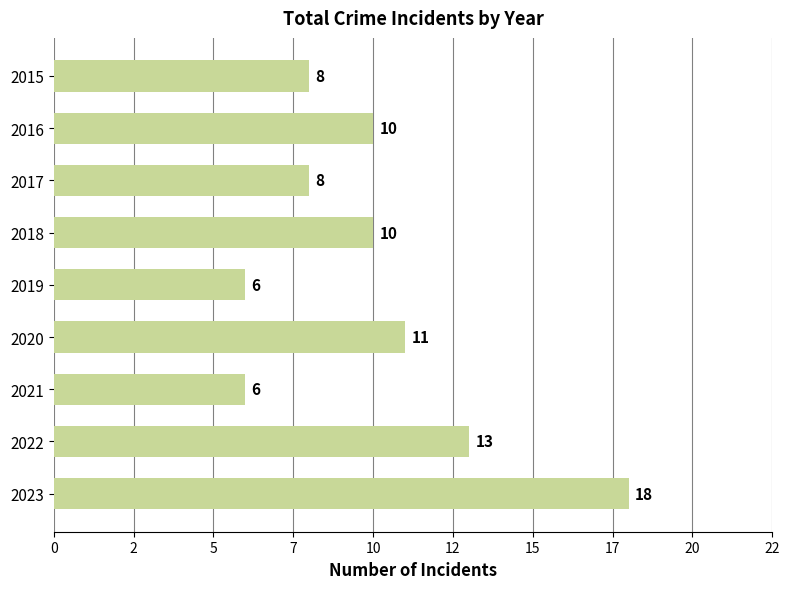

What is the minimum value shown in the chart?

6